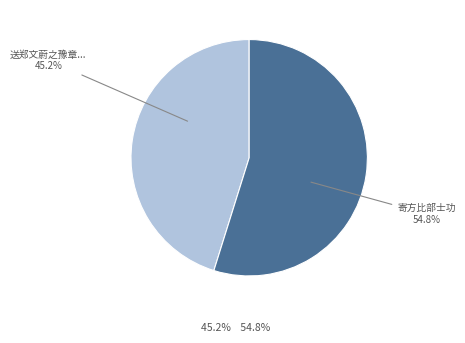

Is there any slice that represents more than half of the pie?

Yes